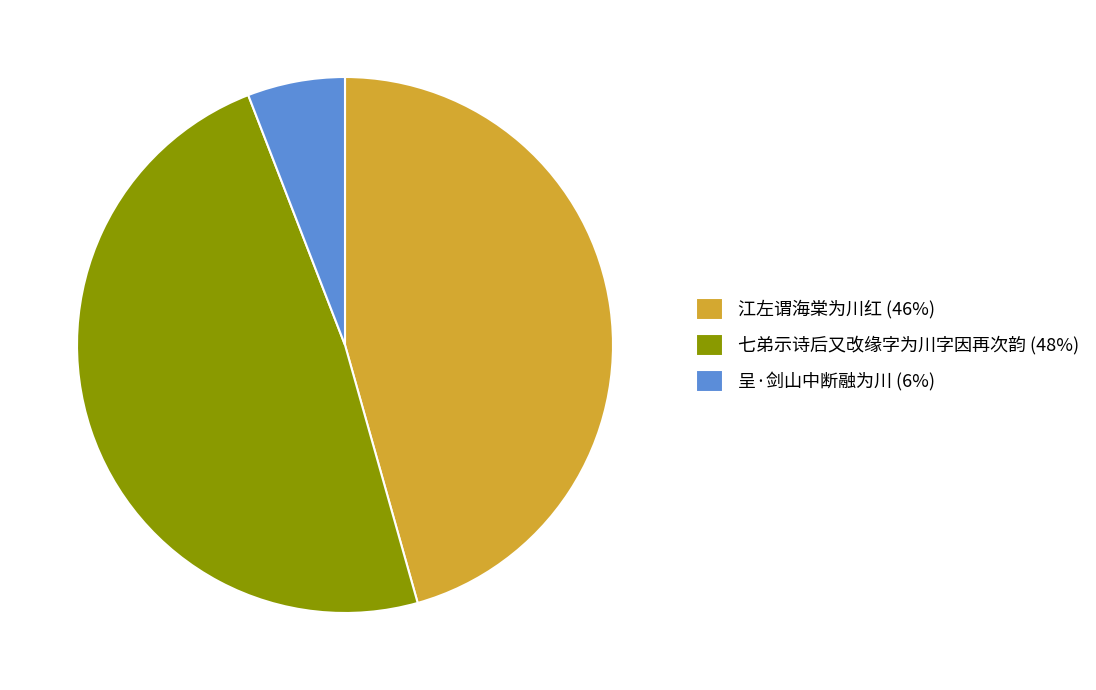

Is the sum of 呈·剑山中断融为川 (6%) and 江左谓海棠为川红 (46%) greater than half?

Yes